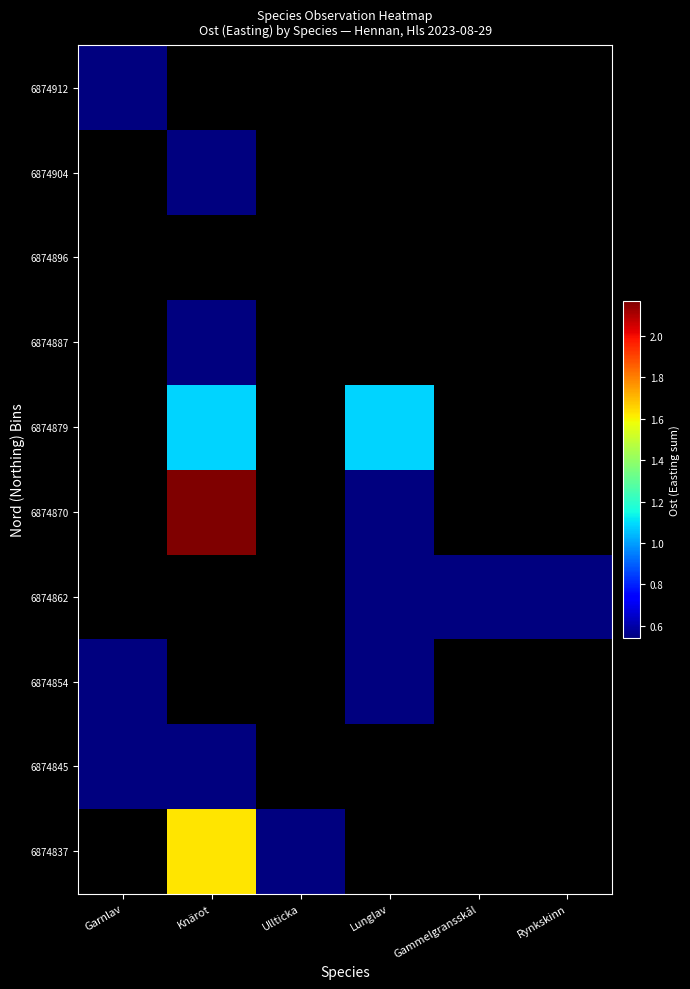

Count the number of categories in the chart.

6